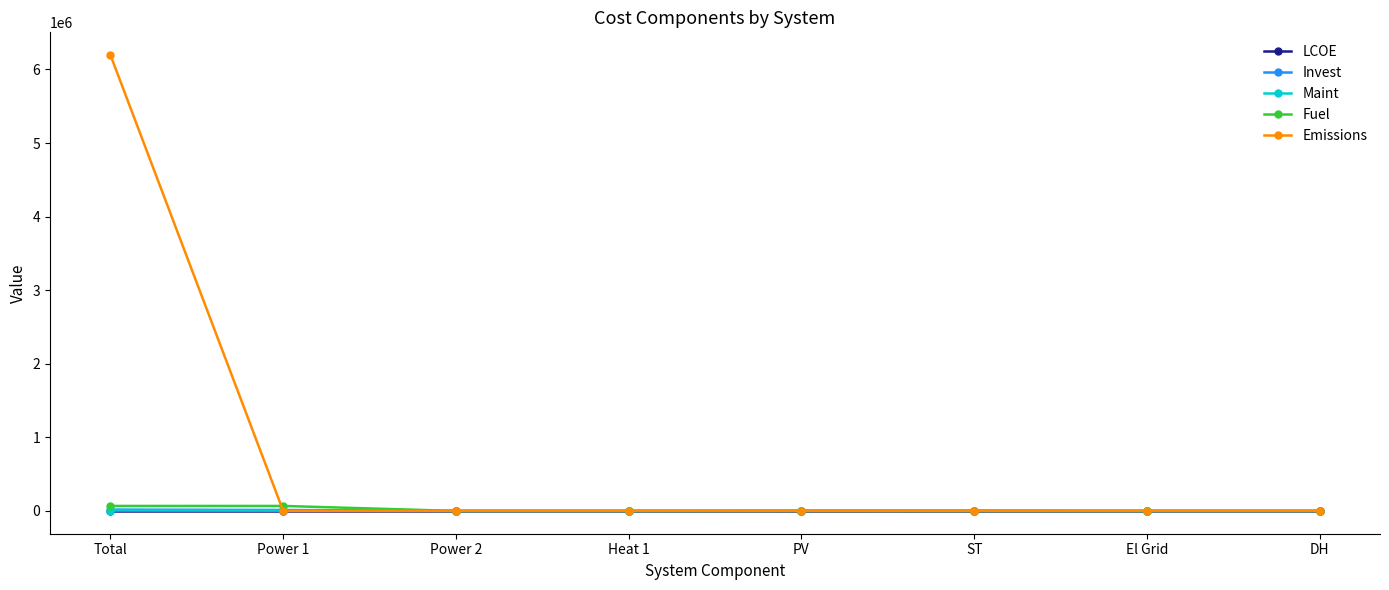

What is the total value across all series at Power 1?

84500.5